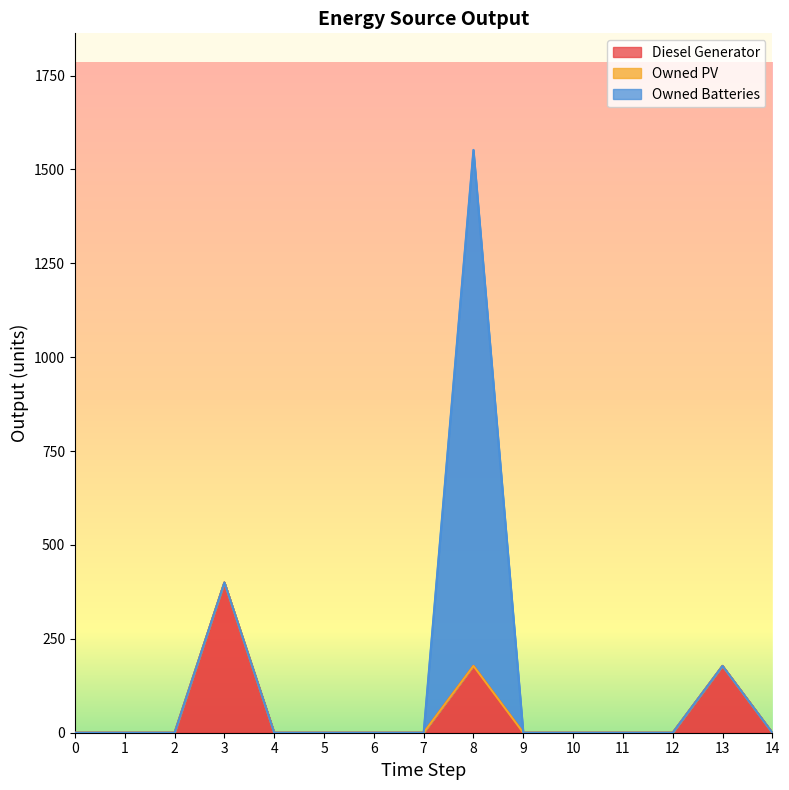

Which series has the largest total across all categories?

Owned Batteries